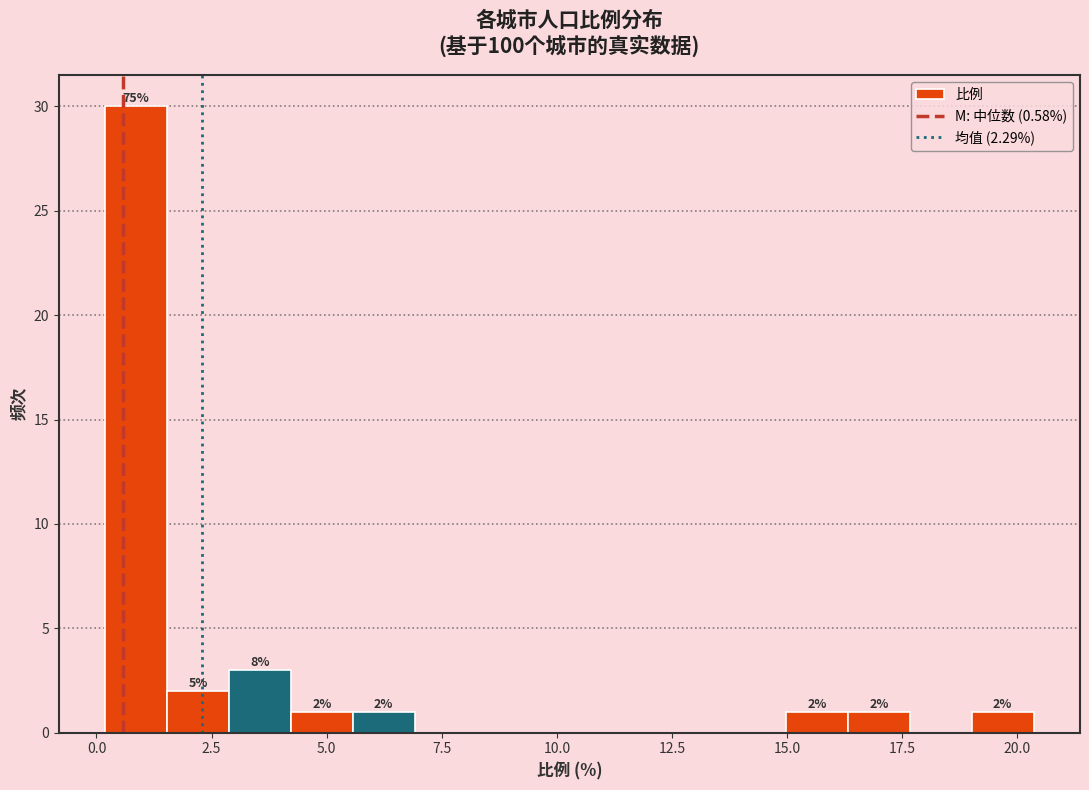

Read against the x-axis, roughly where is the centre of the tallest bar?

1.0